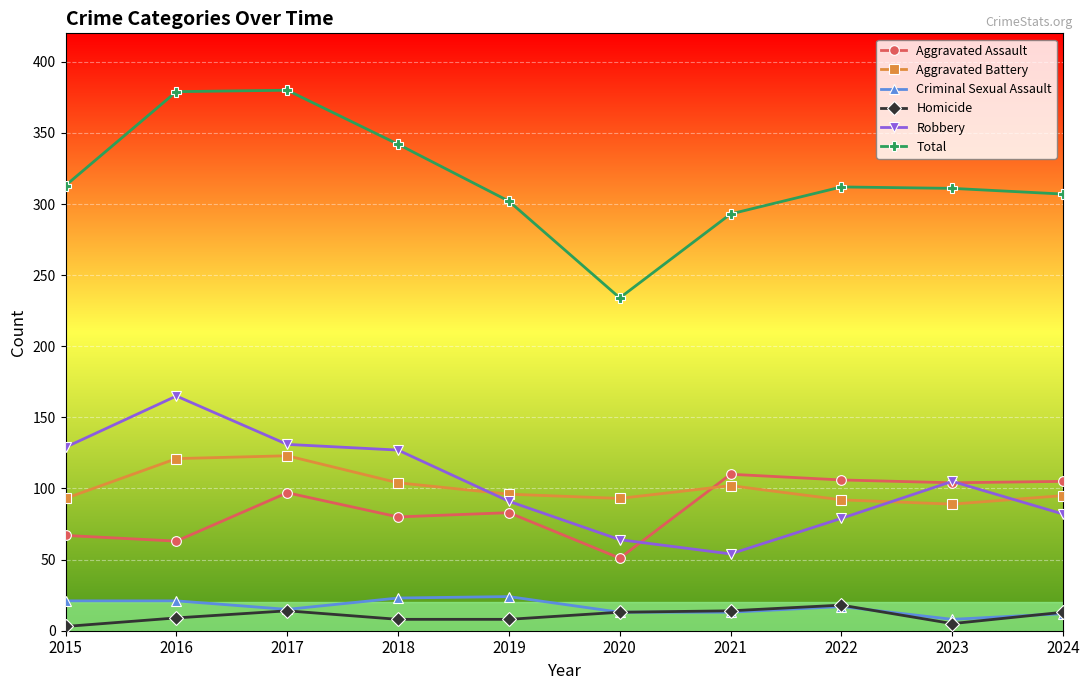

Is this an area chart (filled region under the line)?

No